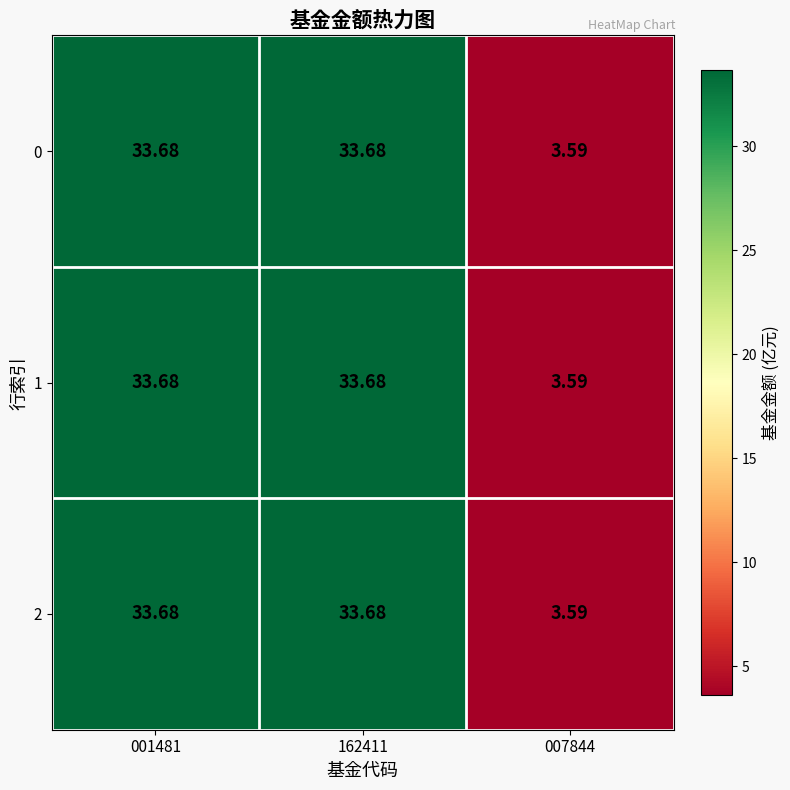

At which category is the sum across all series the highest?

001481